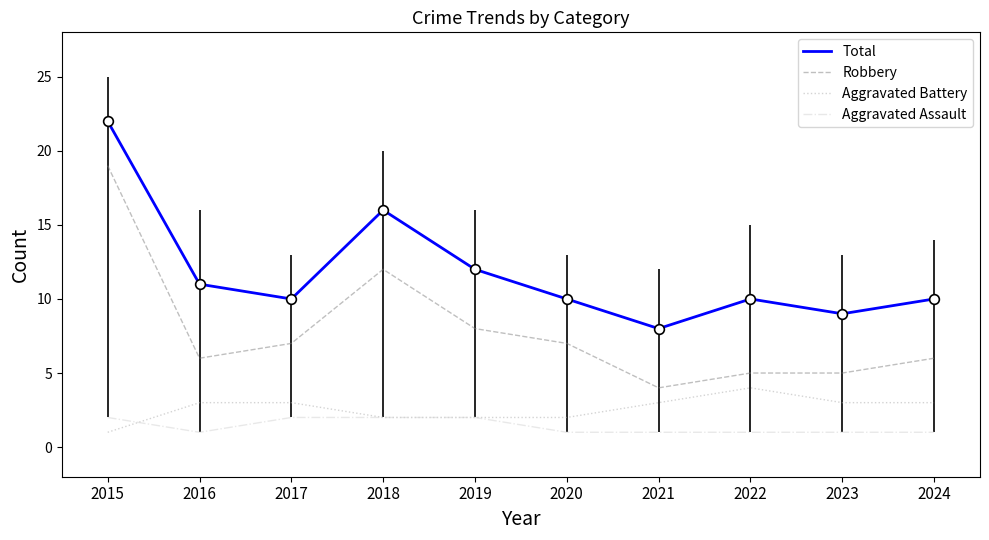

What is the total value across all series at 2018?

32